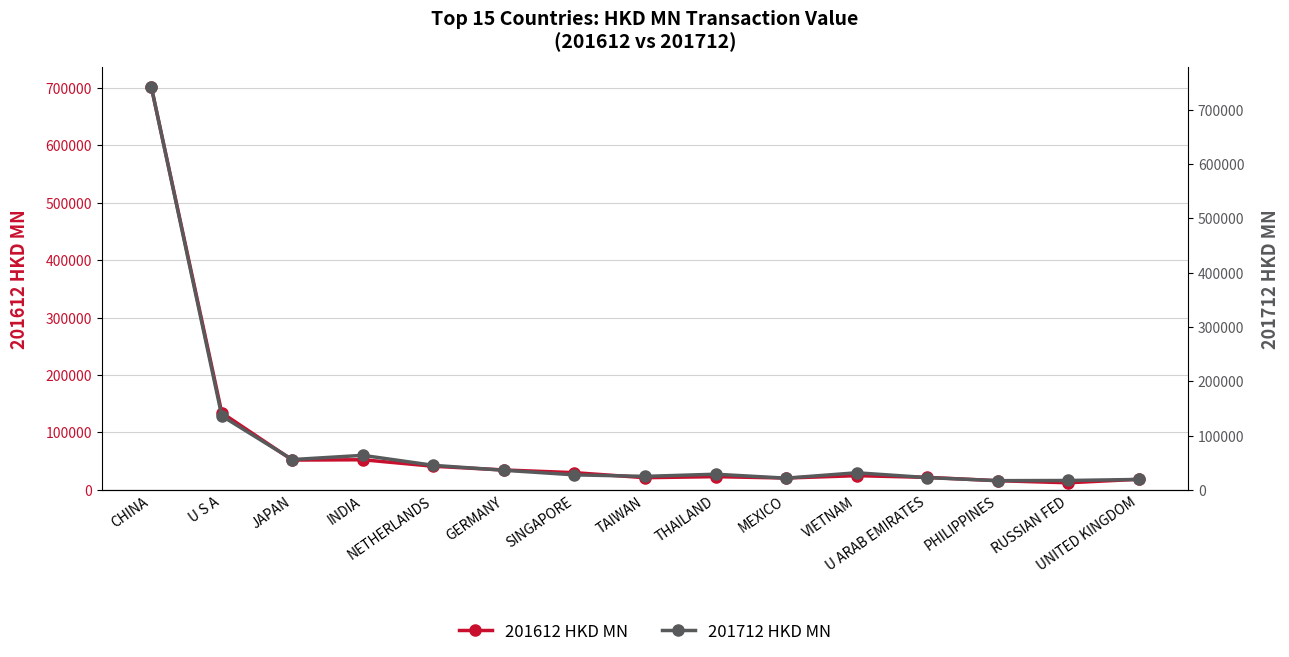

At THAILAND, list the series in order from largest to smallest.

201712 (HKD MN), 201612 (HKD MN)